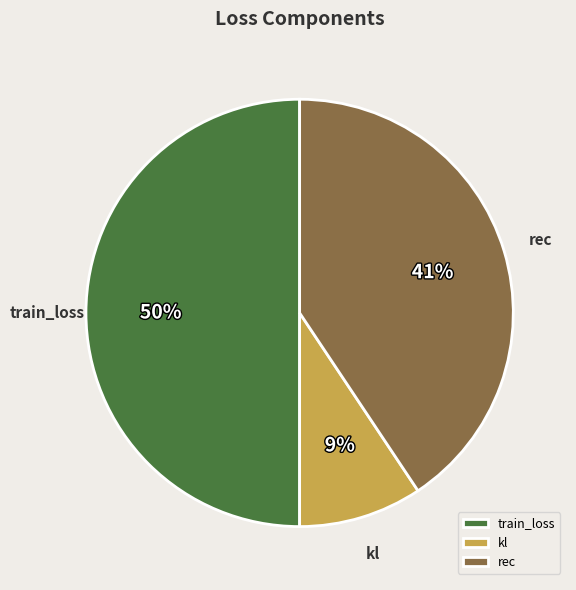

True or false: train_loss accounts for 61% of the total.

False